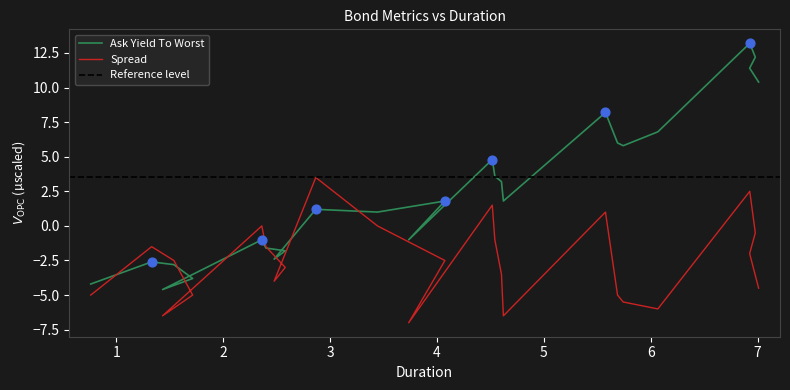

Which series has the widest spread of Y values?

Ask Yield To Worst